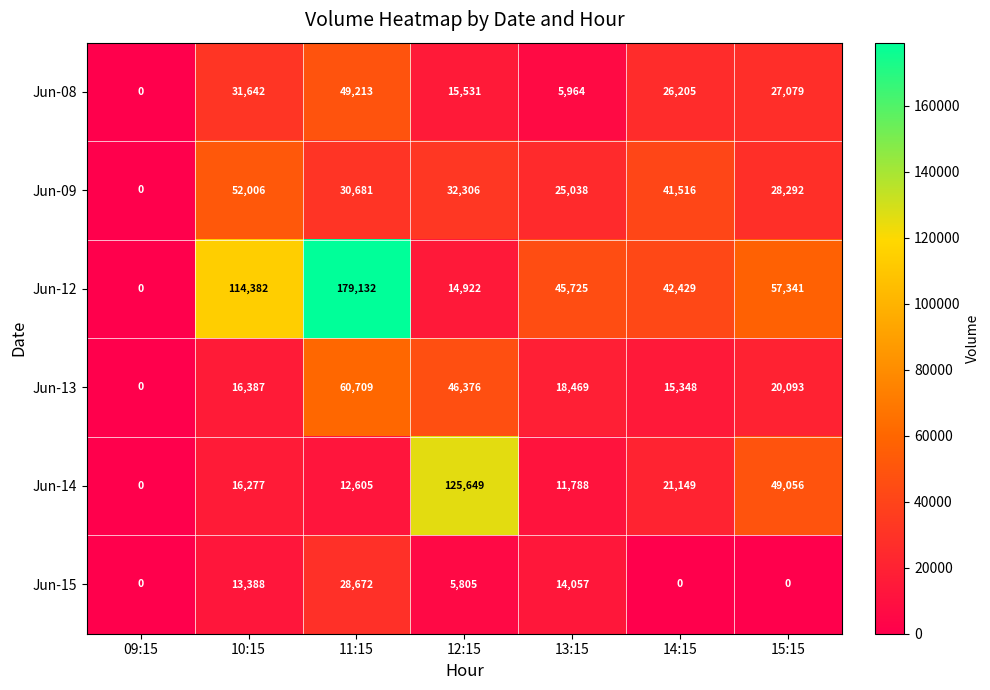

The value of Jun-08 at 13:15 is 5964. True or false?

True